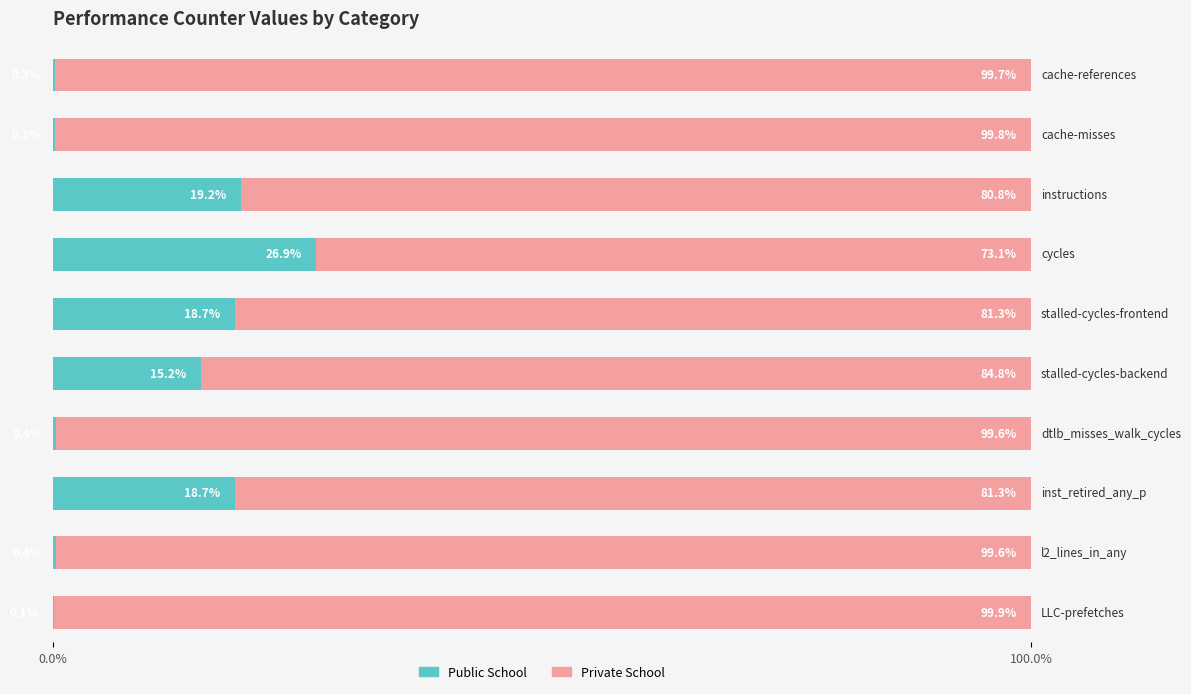

How many values in the Public School series exceed 15?

5